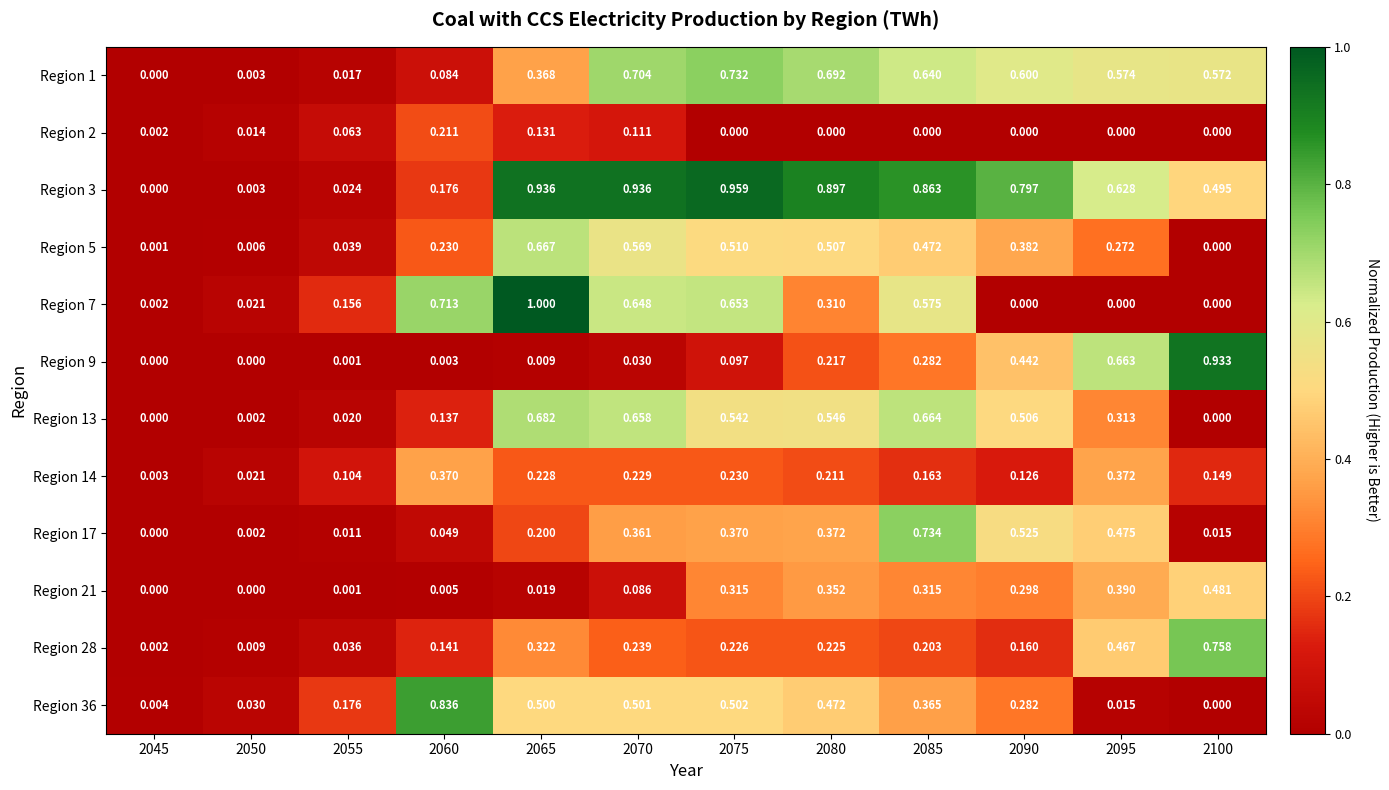

Is the value of Region 9 at 2070 greater than the value of Region 3 at 2075?

No